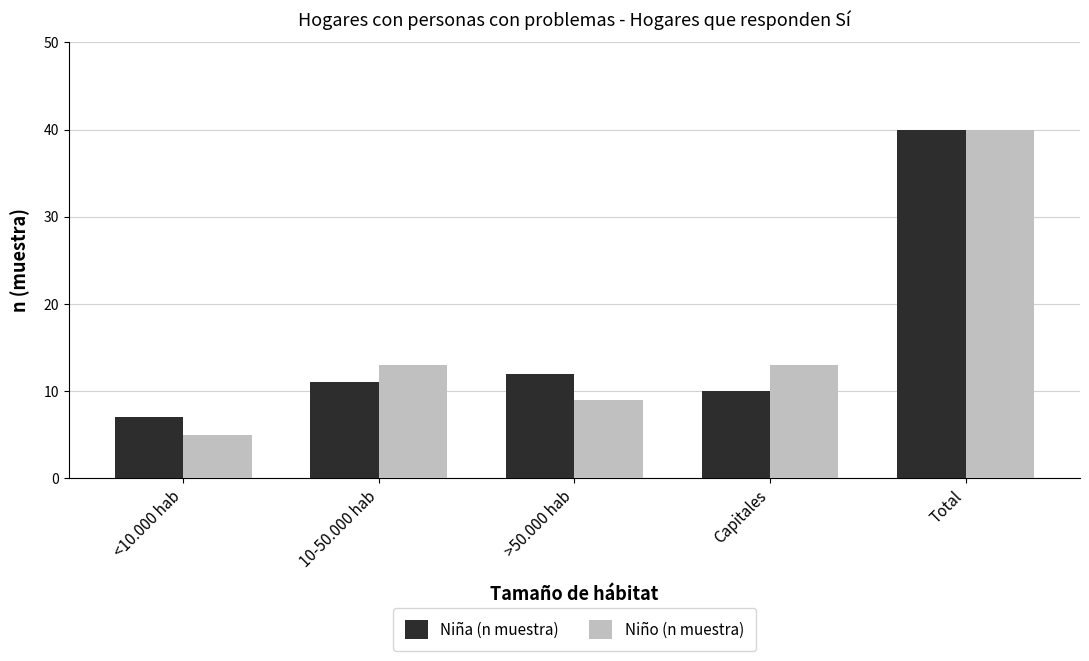

Is the value of Niña (n muestra) at 10-50.000 hab greater than the value of Niño (n muestra) at 10-50.000 hab?

No